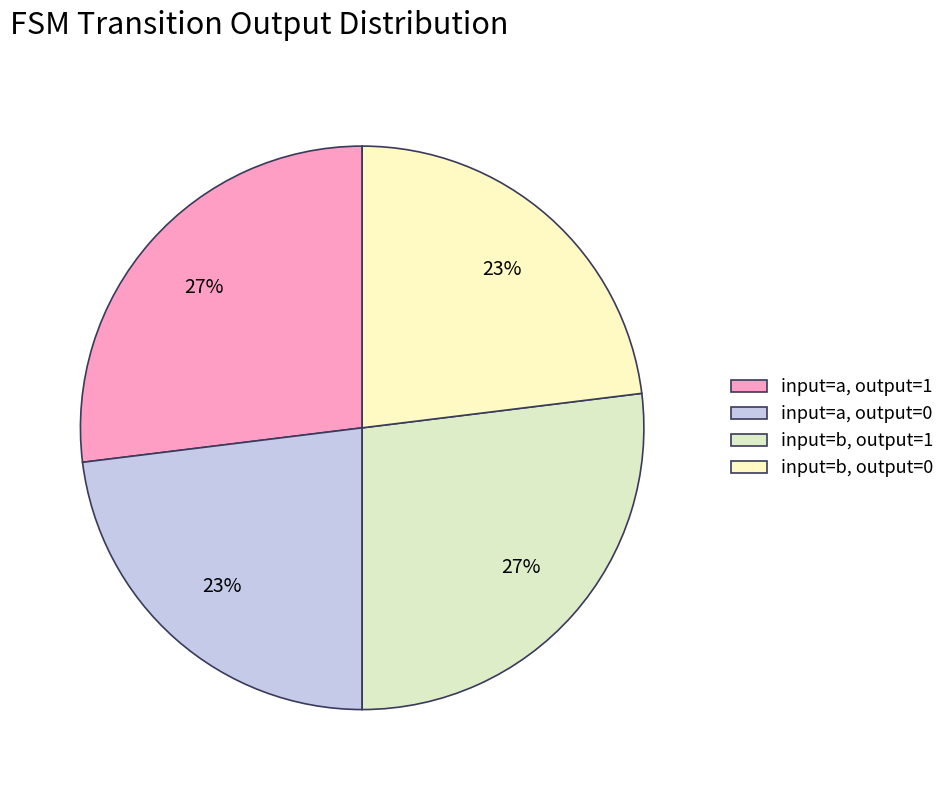

To the nearest percent, what is the difference between the largest and smallest slice percentages?

4%